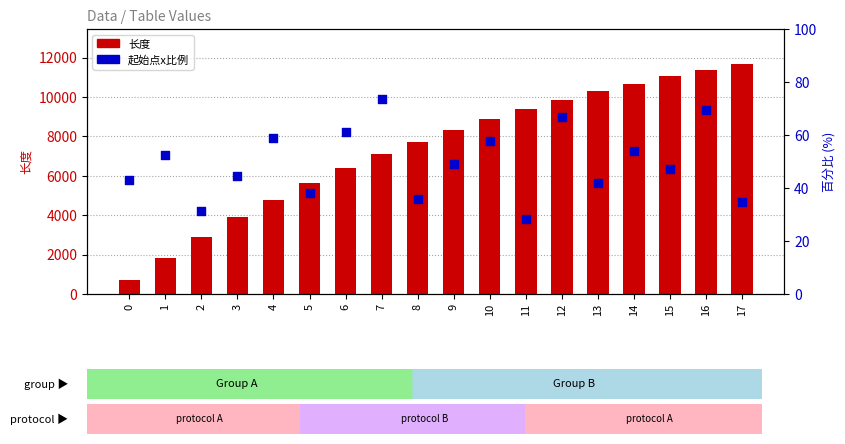

What are all the series names shown in the legend?

长度, 起始点x比例